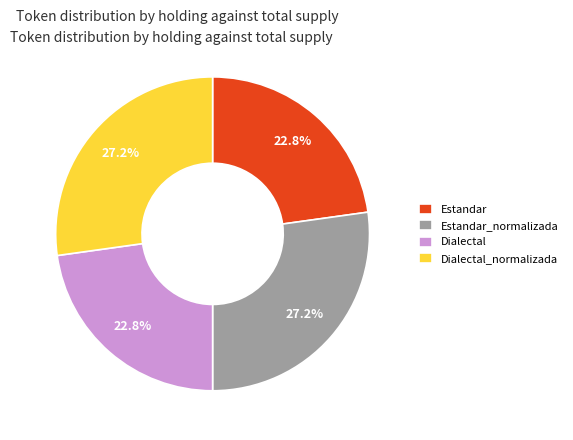

To the nearest percent, what is the average slice percentage?

25%